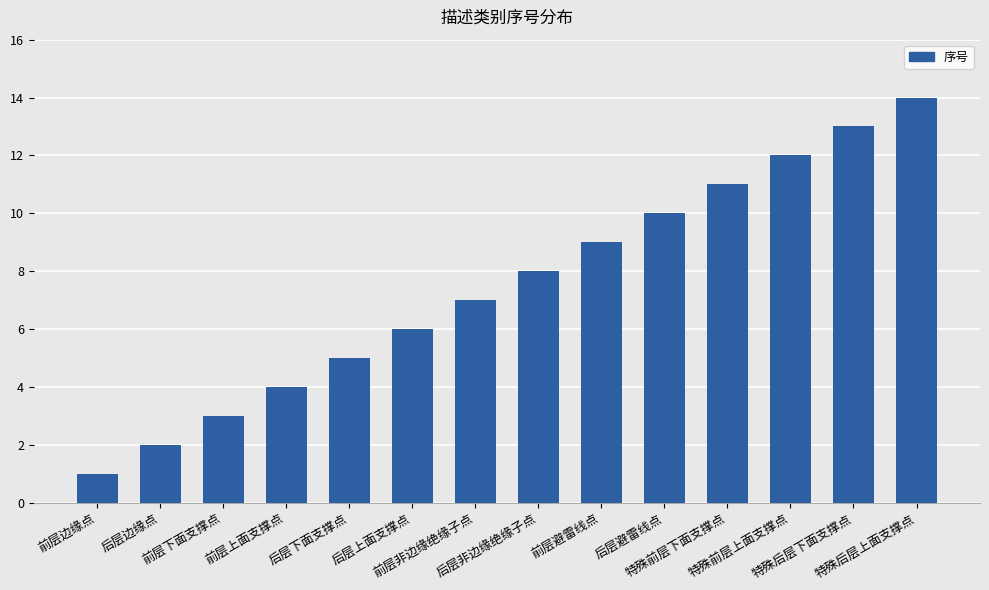

Are the bars horizontal?

No